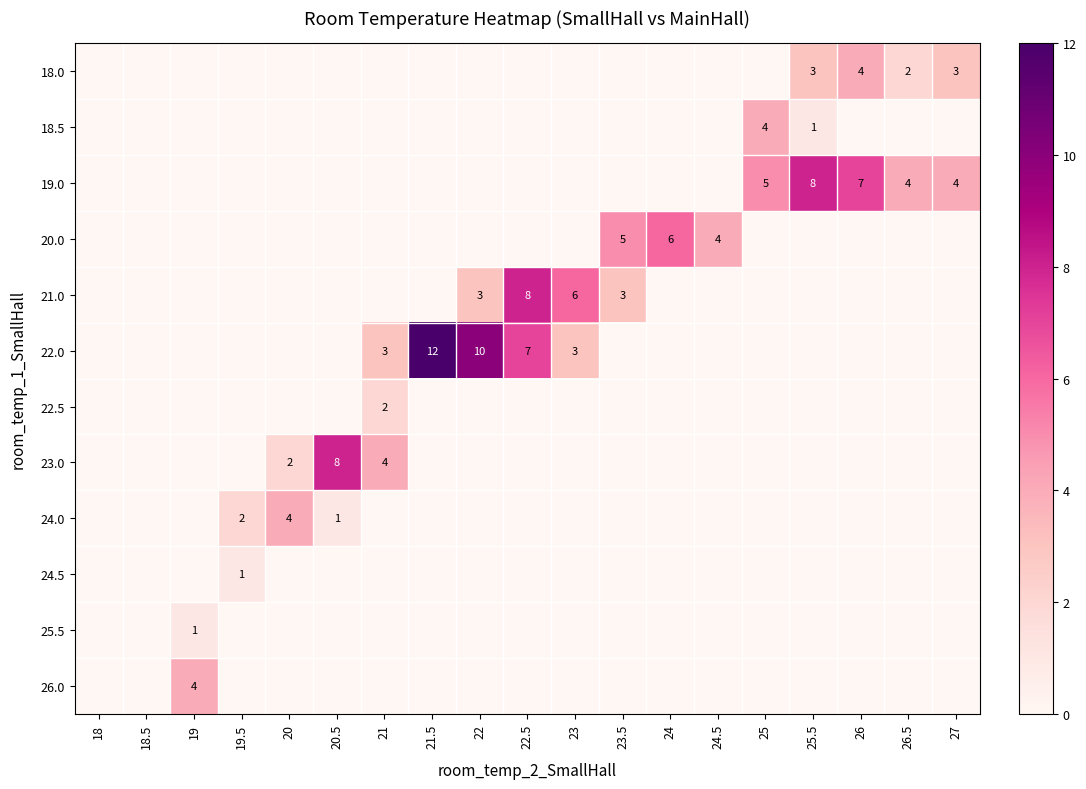

Is the value of 19.0 at 27 greater than the value of 24.0 at 20.5?

Yes